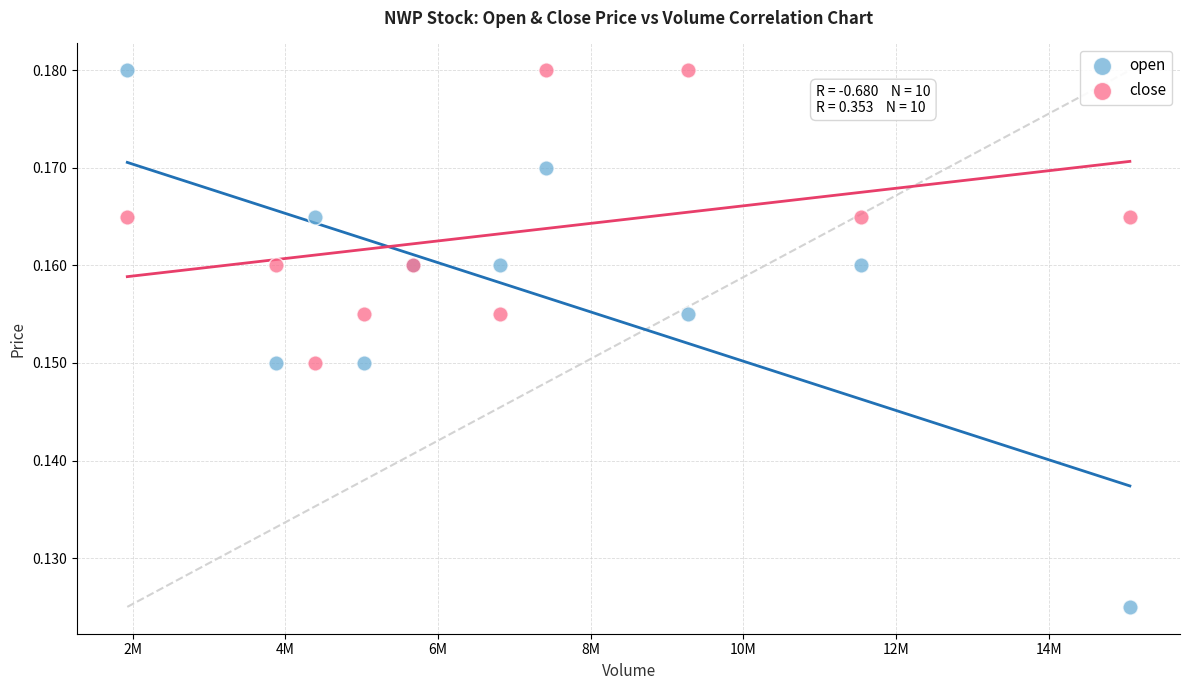

What are all the series names shown in the legend?

open, close